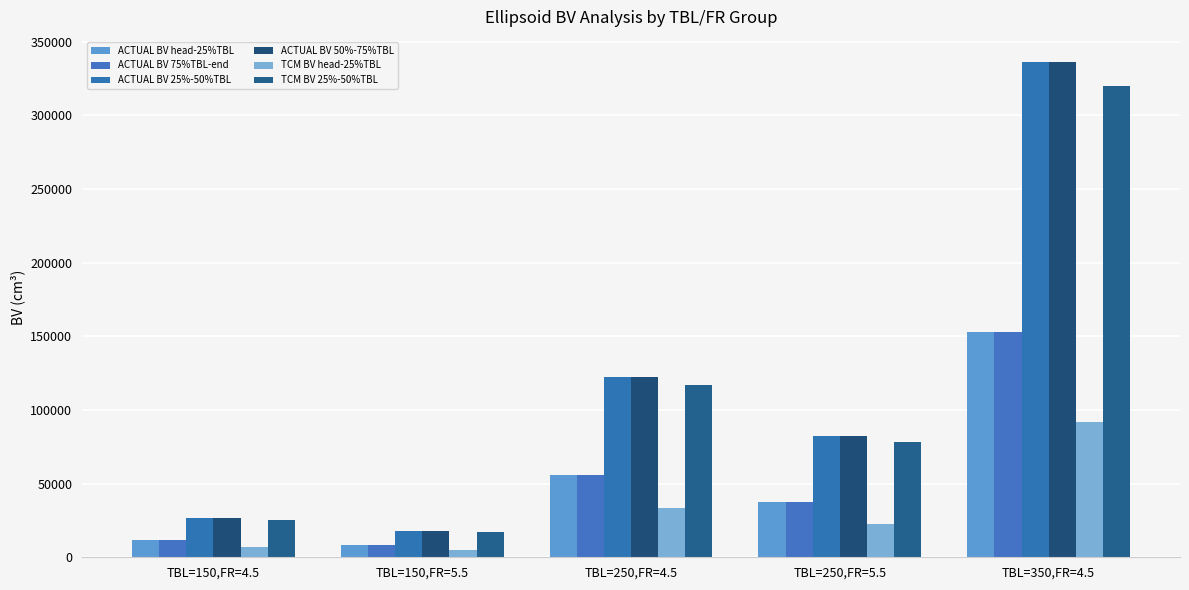

What is the difference between the maximum and minimum values in the ACTUAL BV 50%-75%TBL series?

318747.7